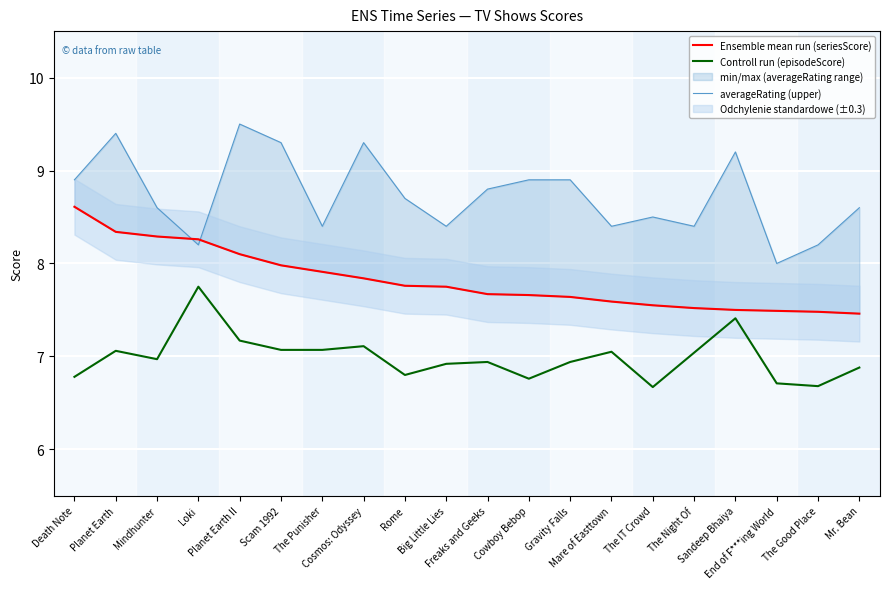

Which series has the largest range (max minus min)?

averageRating (upper)